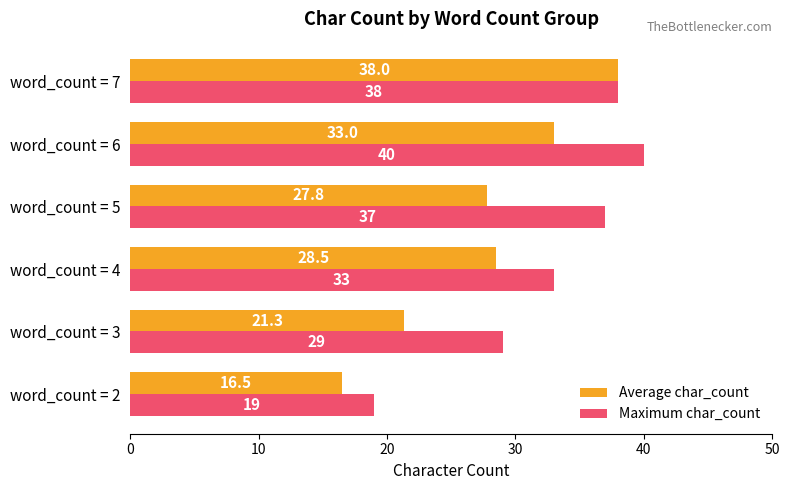

Which series has the largest total across all categories?

Maximum char_count